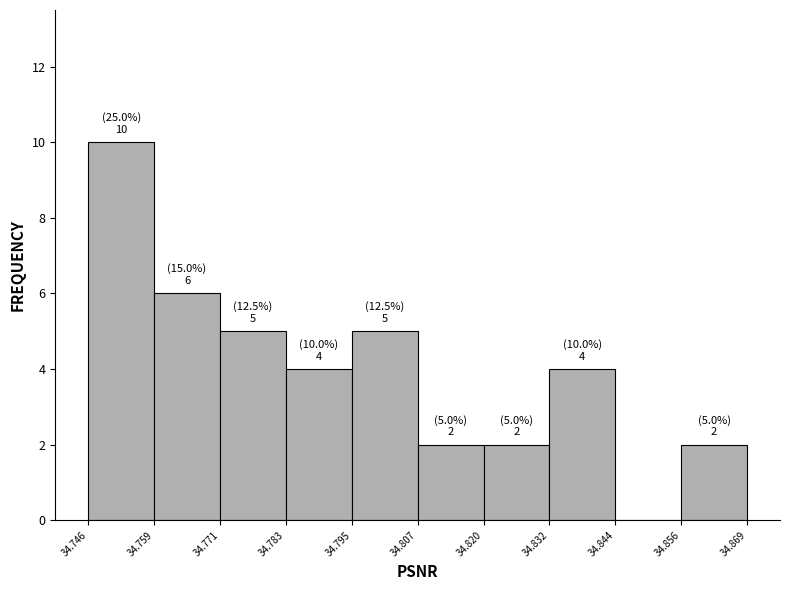

Which range on the x-axis has the tallest bar?

34.746 to 34.759